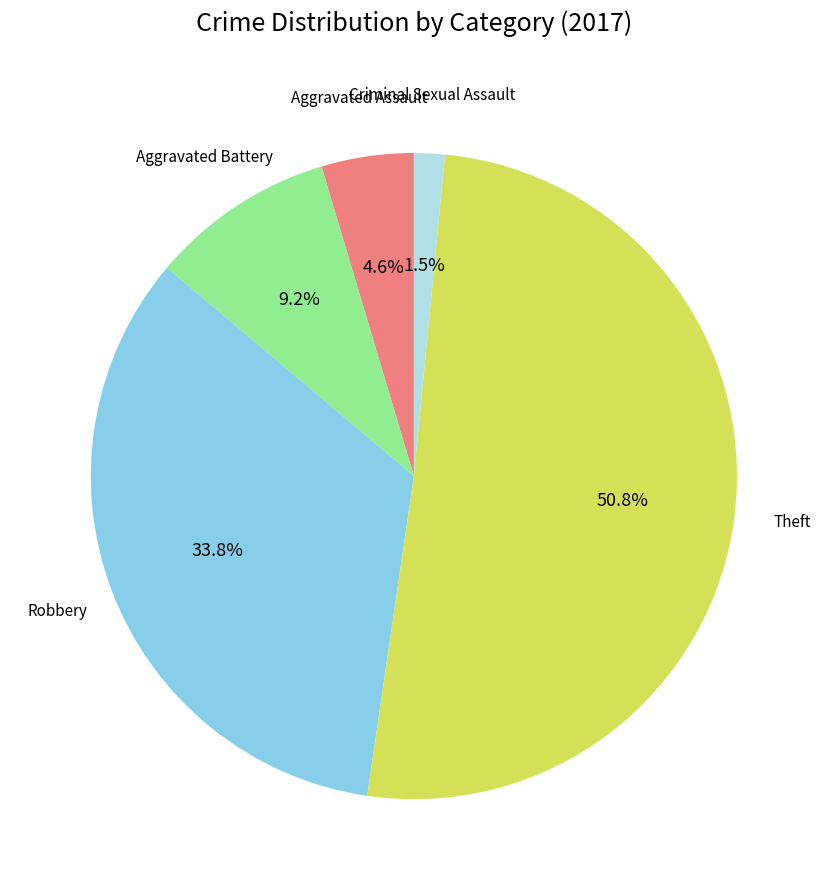

Is there a majority slice in this chart?

Yes